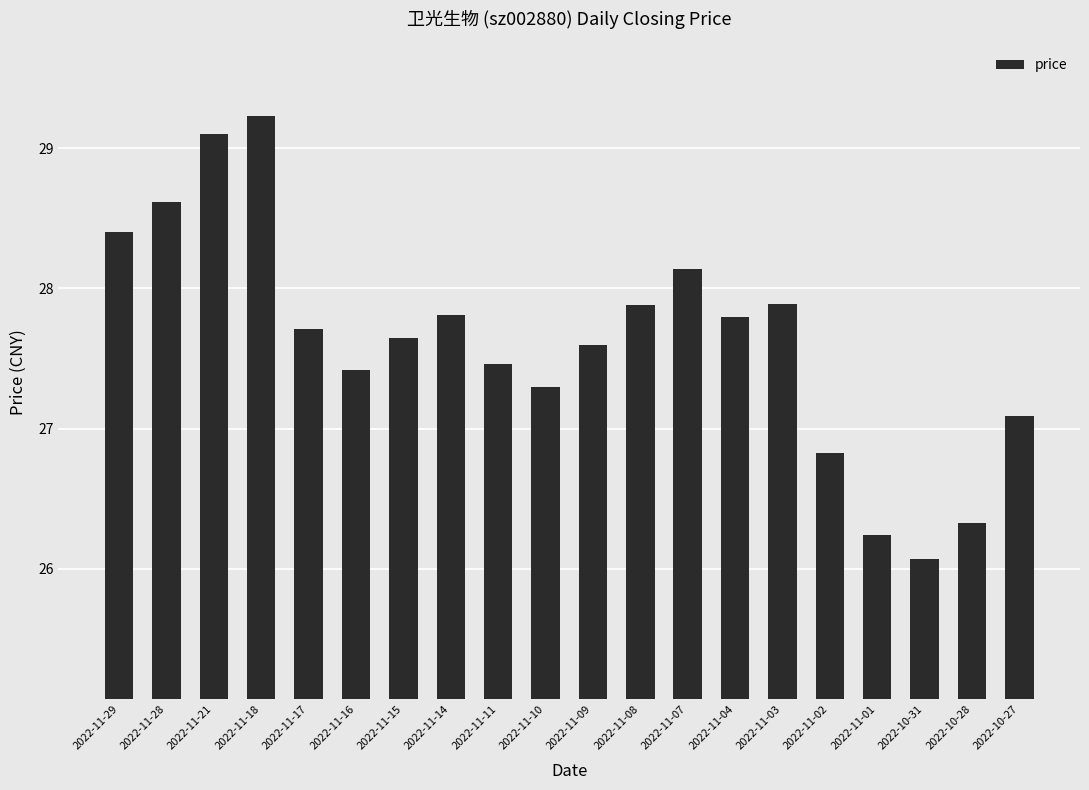

What is the difference between the maximum and second lowest values?

3.0